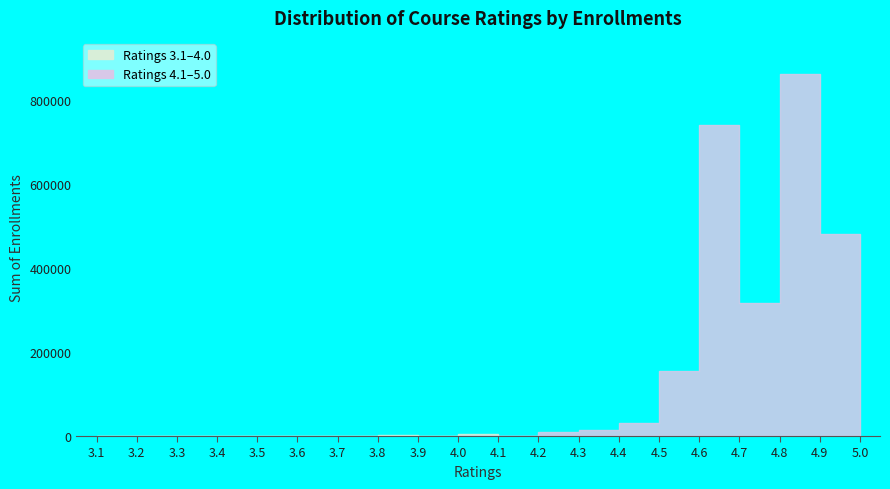

What is the label of the 14th point from the left?

4.4